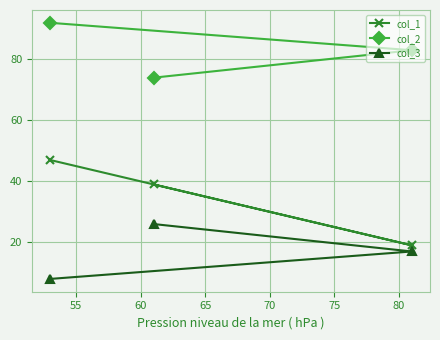

What is the sum of all col_3 values?

51